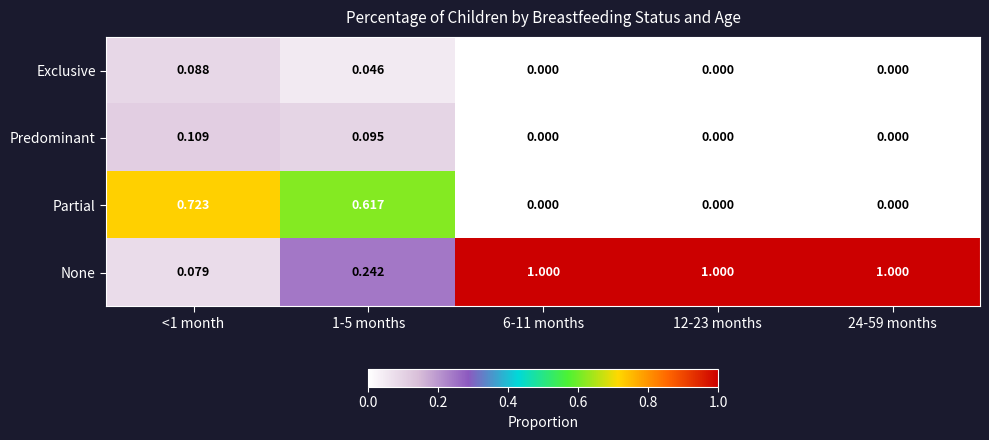

Which series has the widest spread of values?

None